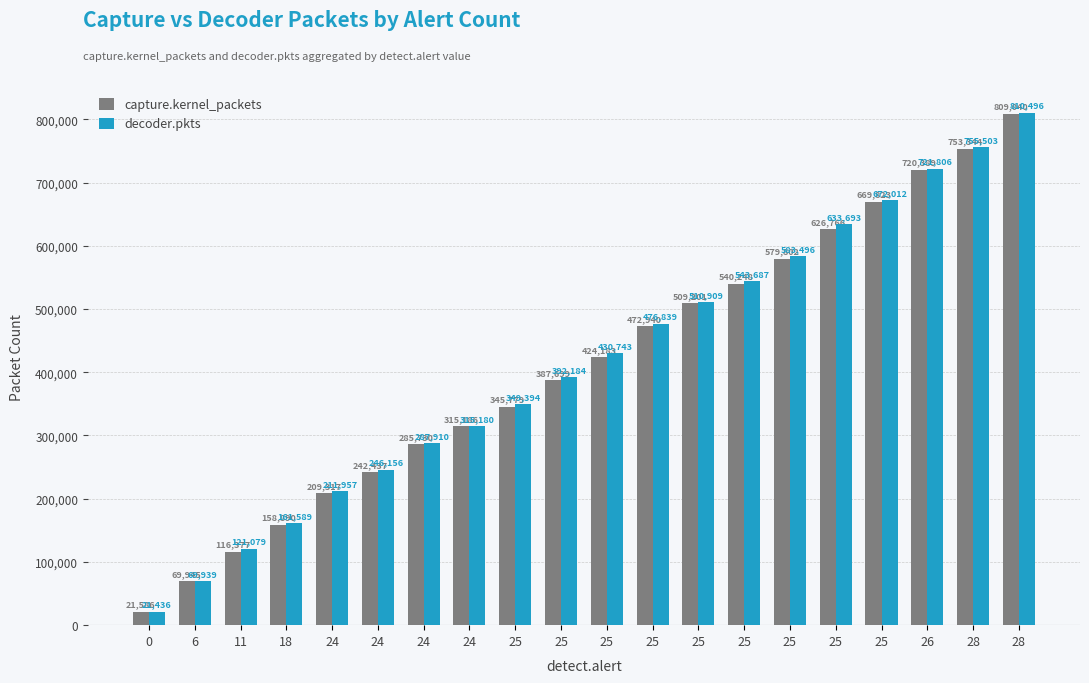

Does the chart contain any negative values?

No